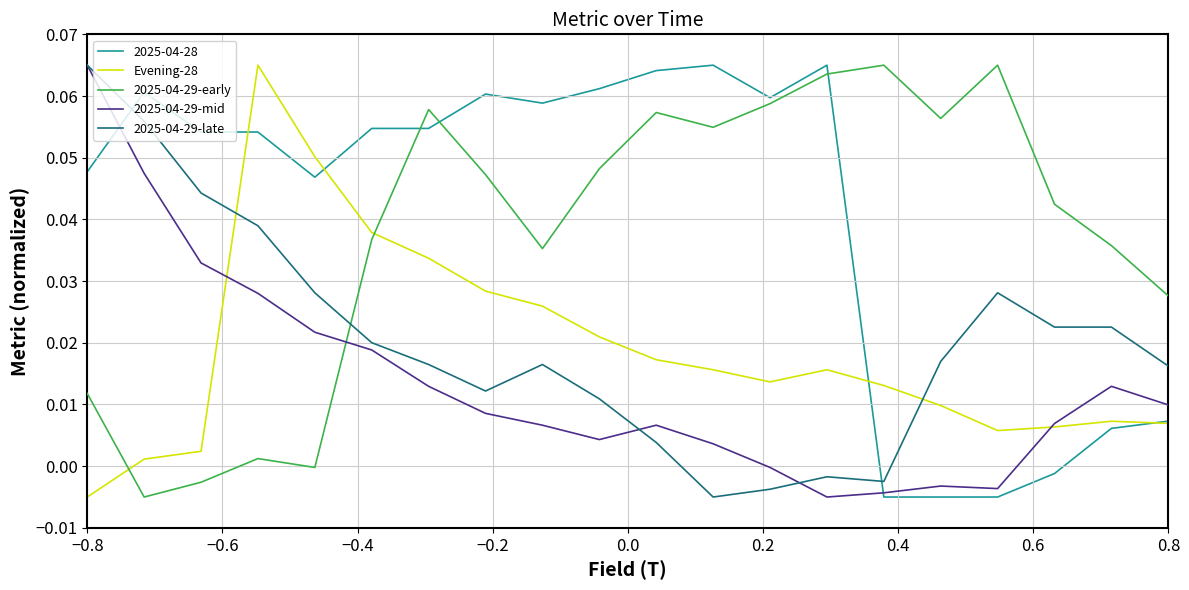

How many intersections are there between 2025-04-29-mid and 2025-04-29-early?

1